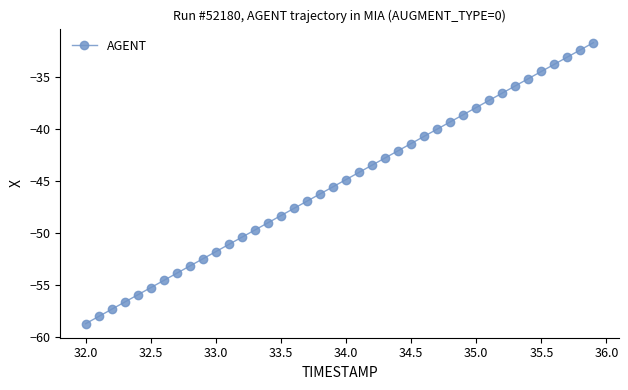

What is the value of the 36th point from the left?

-34.5